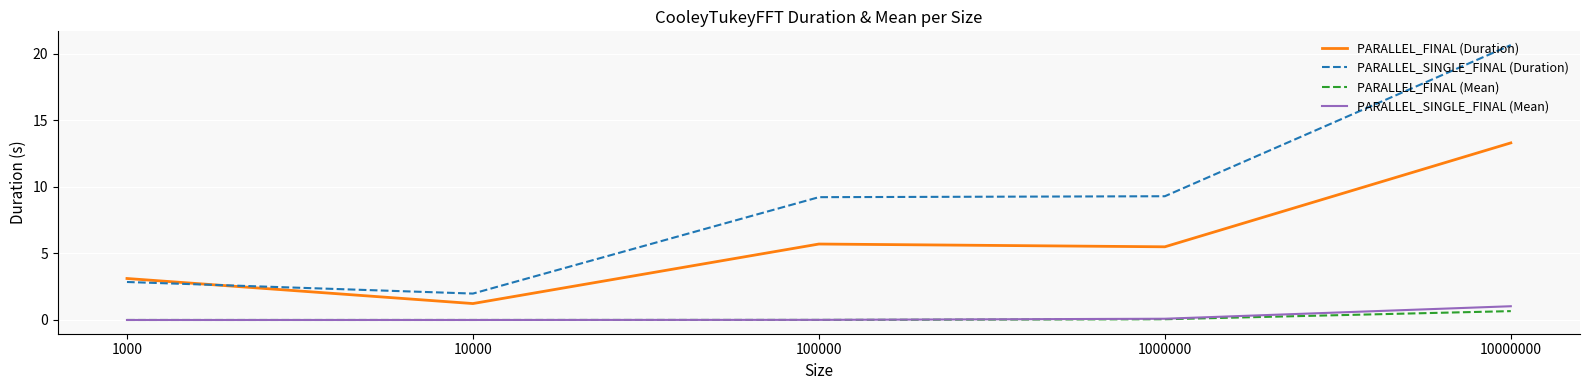

Where is the first local minimum for PARALLEL_FINAL (Duration)?

10000